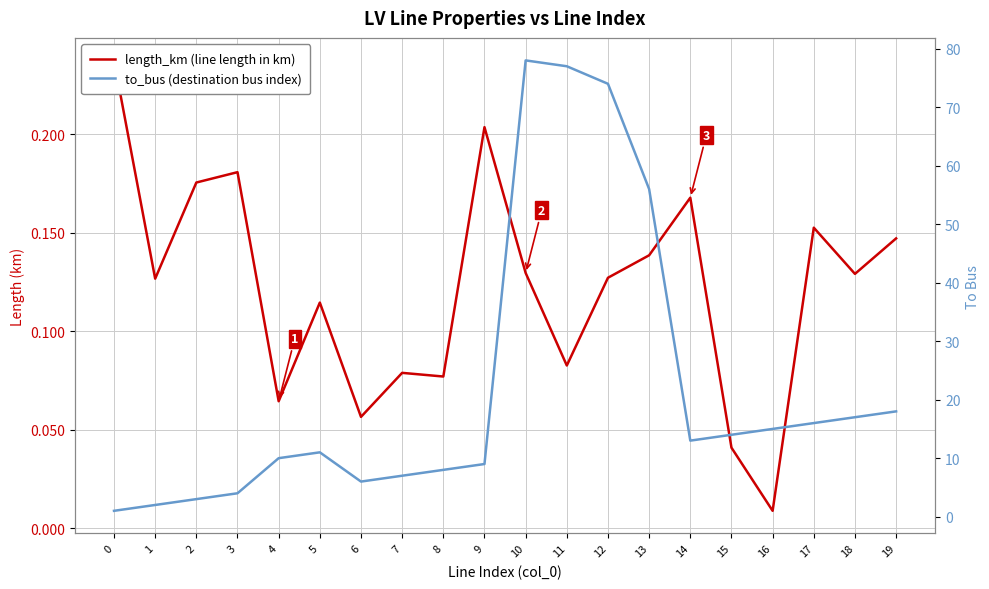

What is the greatest value displayed?

78.0